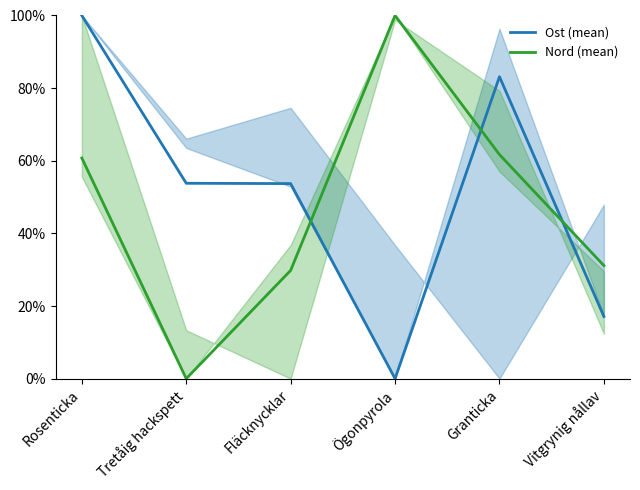

In Ost (mean), how many points are higher than both neighbors (excluding endpoints)?

1